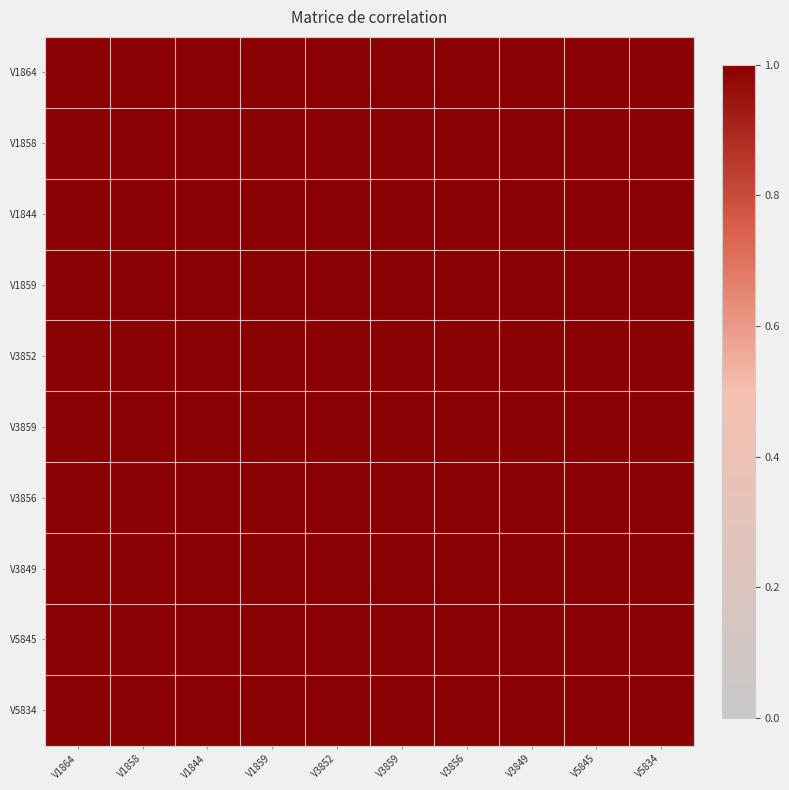

What is the total value across all series at V3849?

10.0